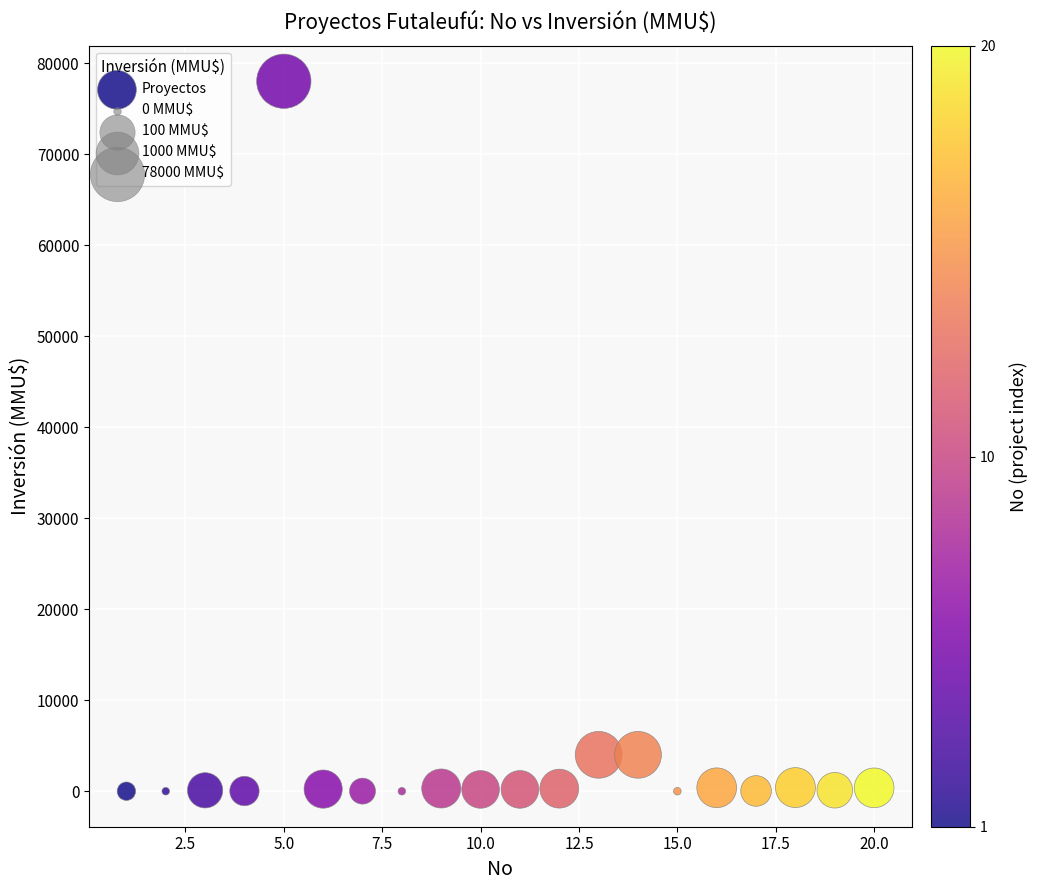

What is the range of Y values (max minus min)?

78000